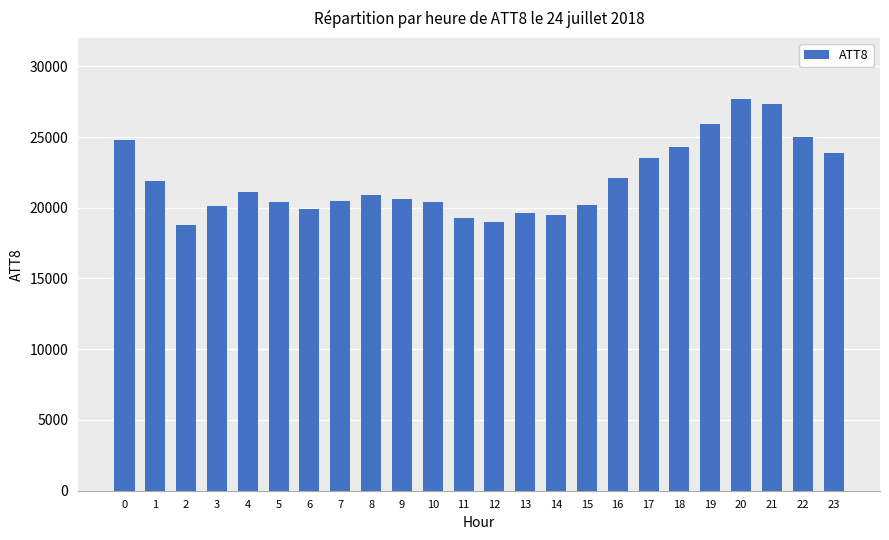

What is the maximum value shown in the chart?

27700